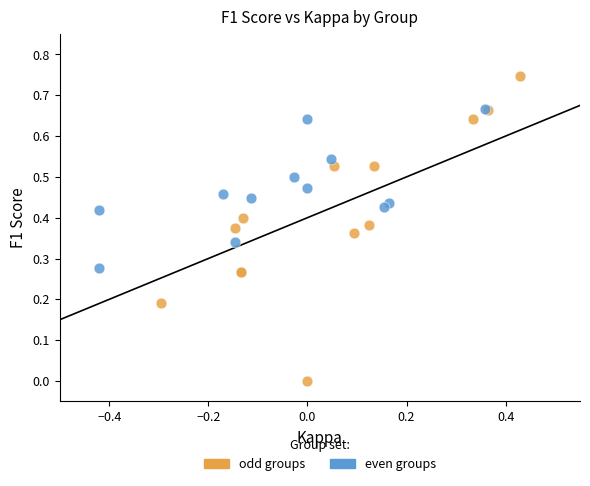

Which series reaches the minimum Y coordinate?

odd groups